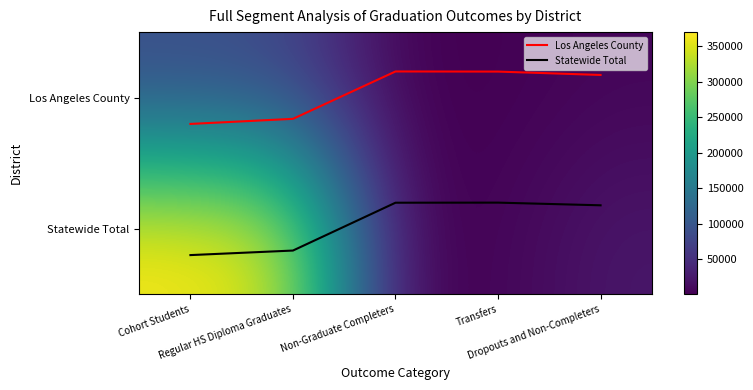

Where is Statewide Total nearest to the value 0?

Transfers